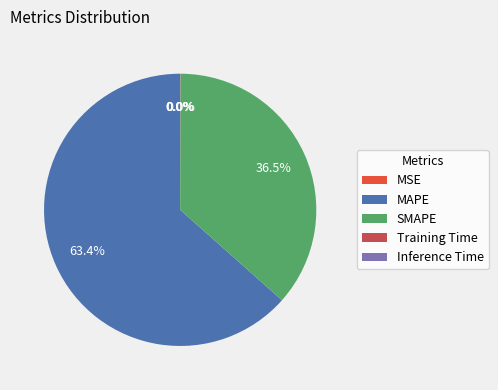

Which slice is the largest?

MAPE